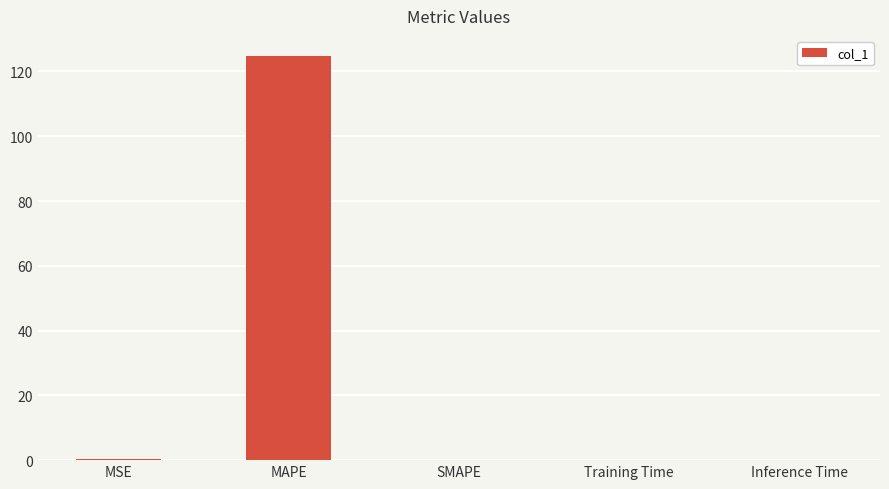

Count the number of categories in the chart.

5